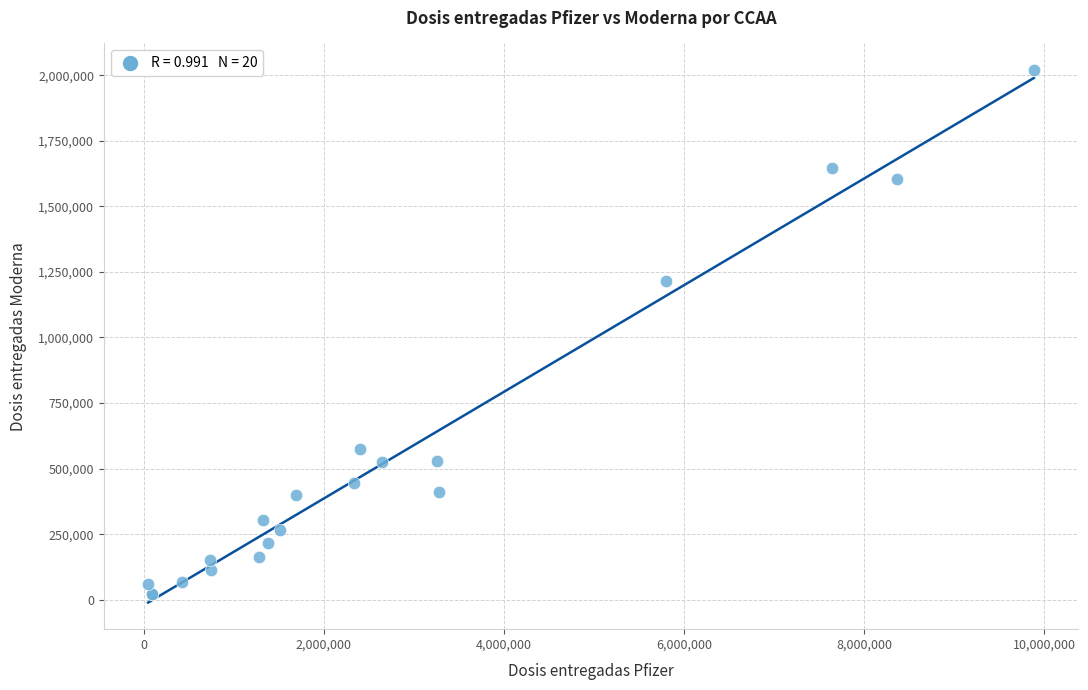

What Y value in the scatter plot is closest to 1020950?

1213650